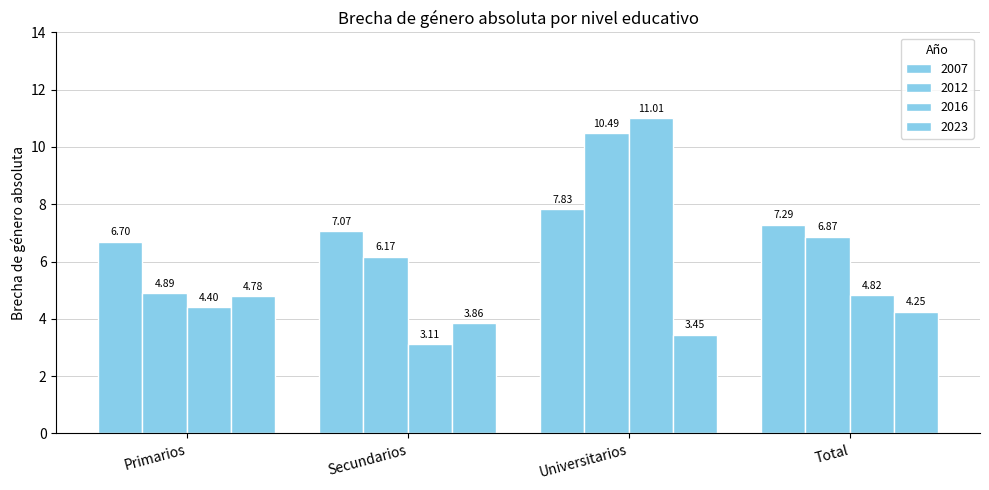

At how many categories does at least one series exceed 9?

1